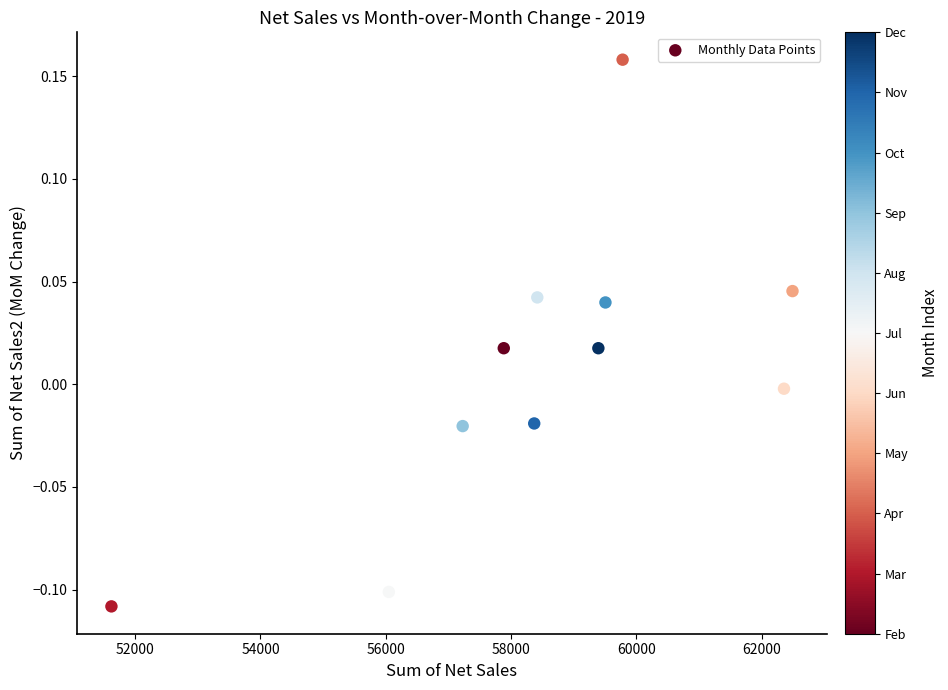

What is the range of Y values (max minus min)?

0.3